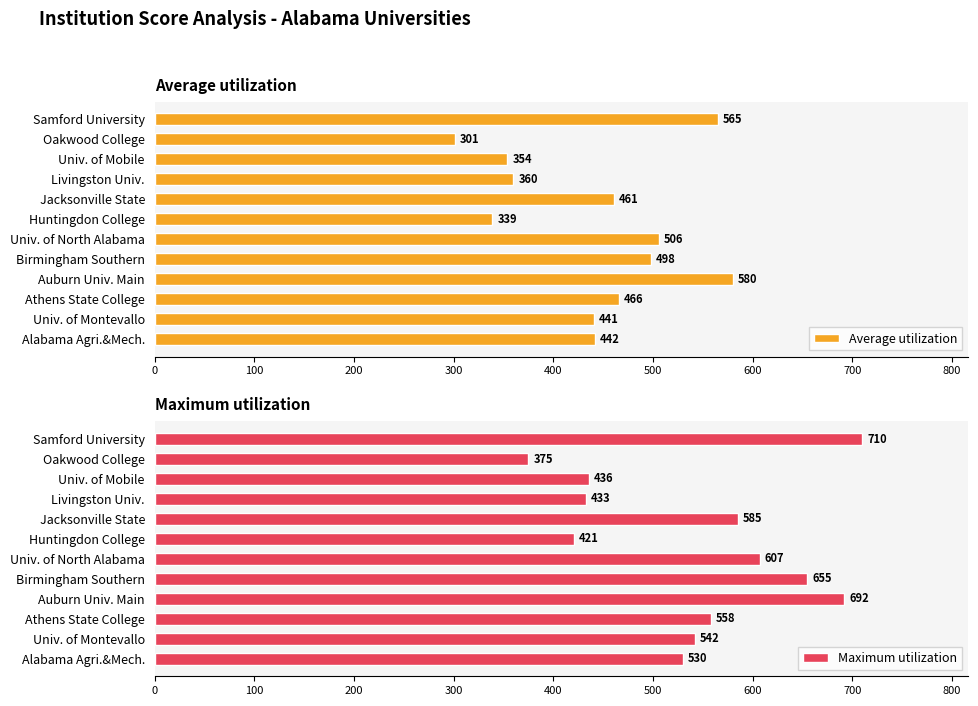

List the series in order of their peak value, highest first.

Maximum utilization, Average utilization